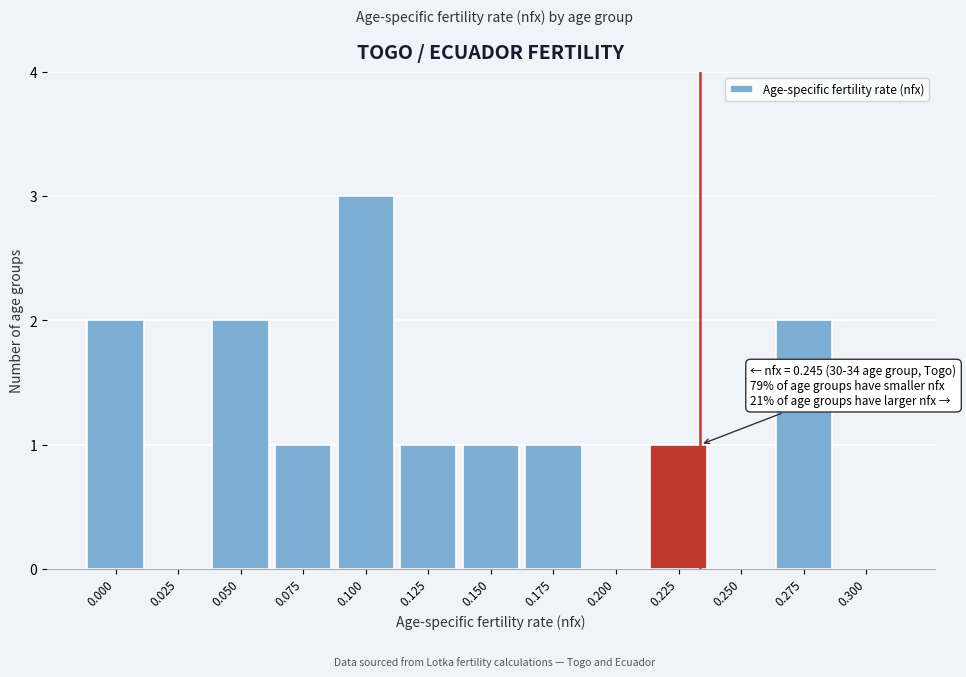

Reading left to right, list all the values displayed in this chart.

0.000=2	0.025=0	0.050=2	0.075=1	0.100=3	0.125=1	0.150=1	0.175=1	0.200=0	0.225=1	0.250=0	0.275=2	0.300=0